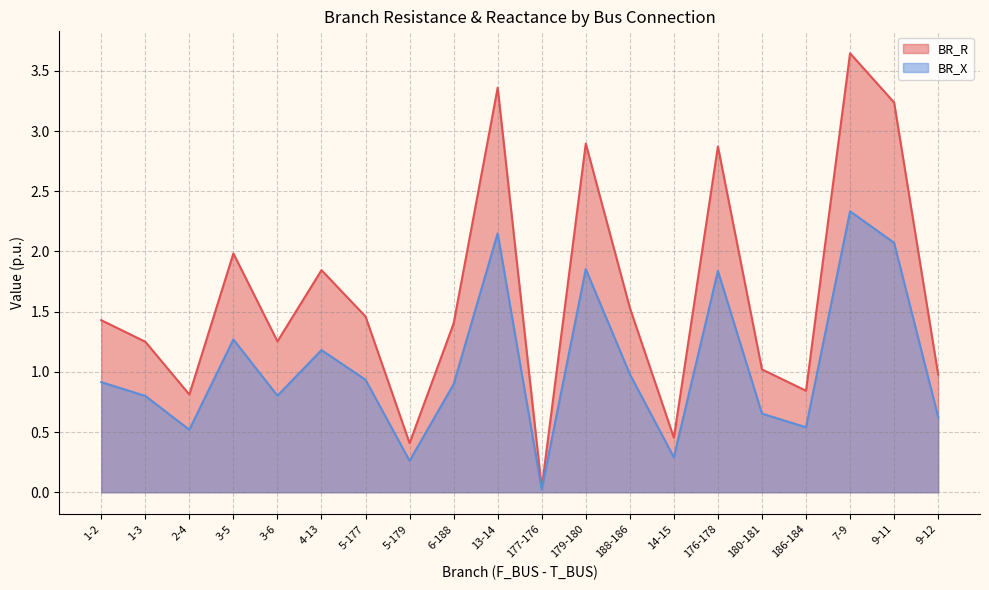

What is the difference between the second highest and minimum values in the BR_X series?

2.1